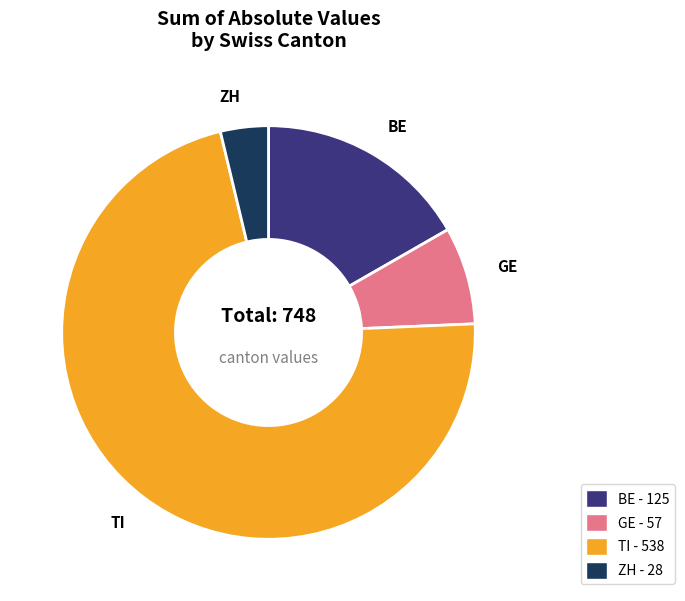

Approximately how many times larger is the value at ZH - 28 compared to GE - 57?

0.5